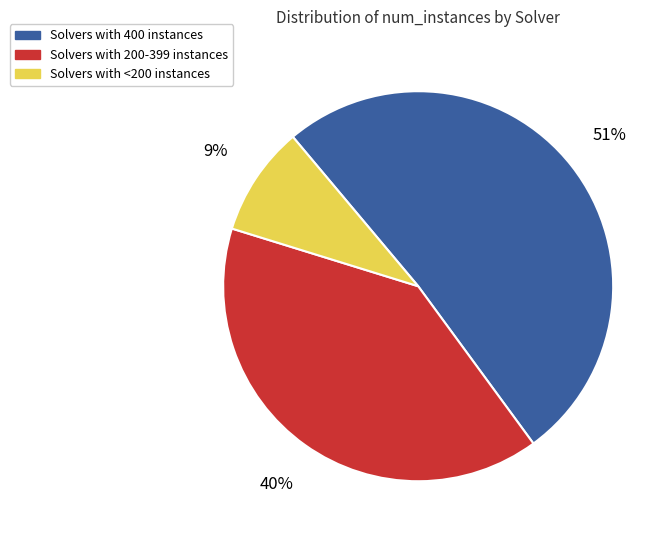

Which slice is the smallest?

Solvers with <200 instances